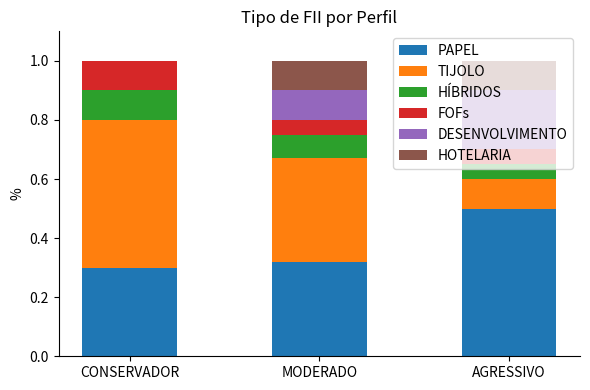

What is the total value across all series at MODERADO?

1.0